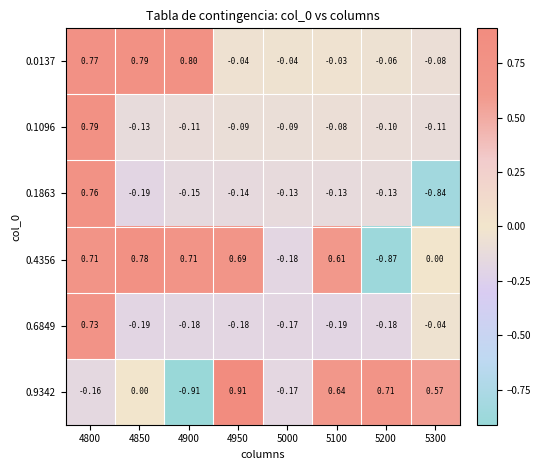

How many data points in 0.0137 are less than 0?

5